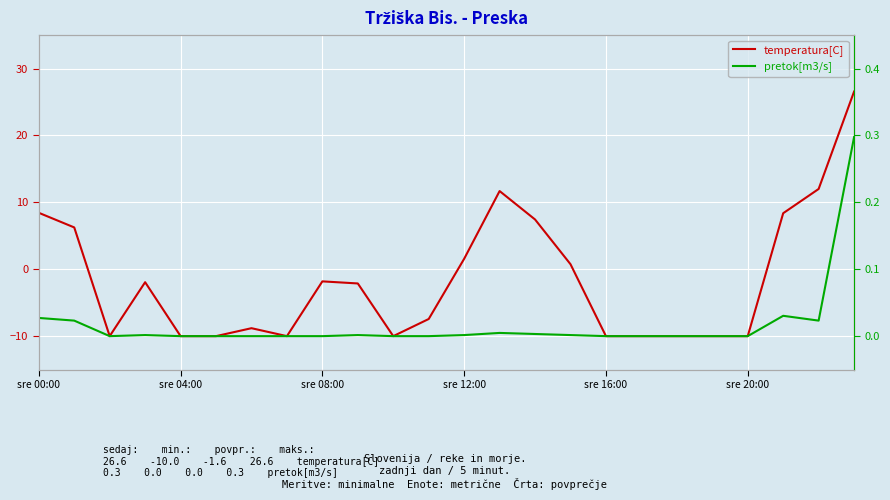

At which label does temperatura[C] reach its peak?

23